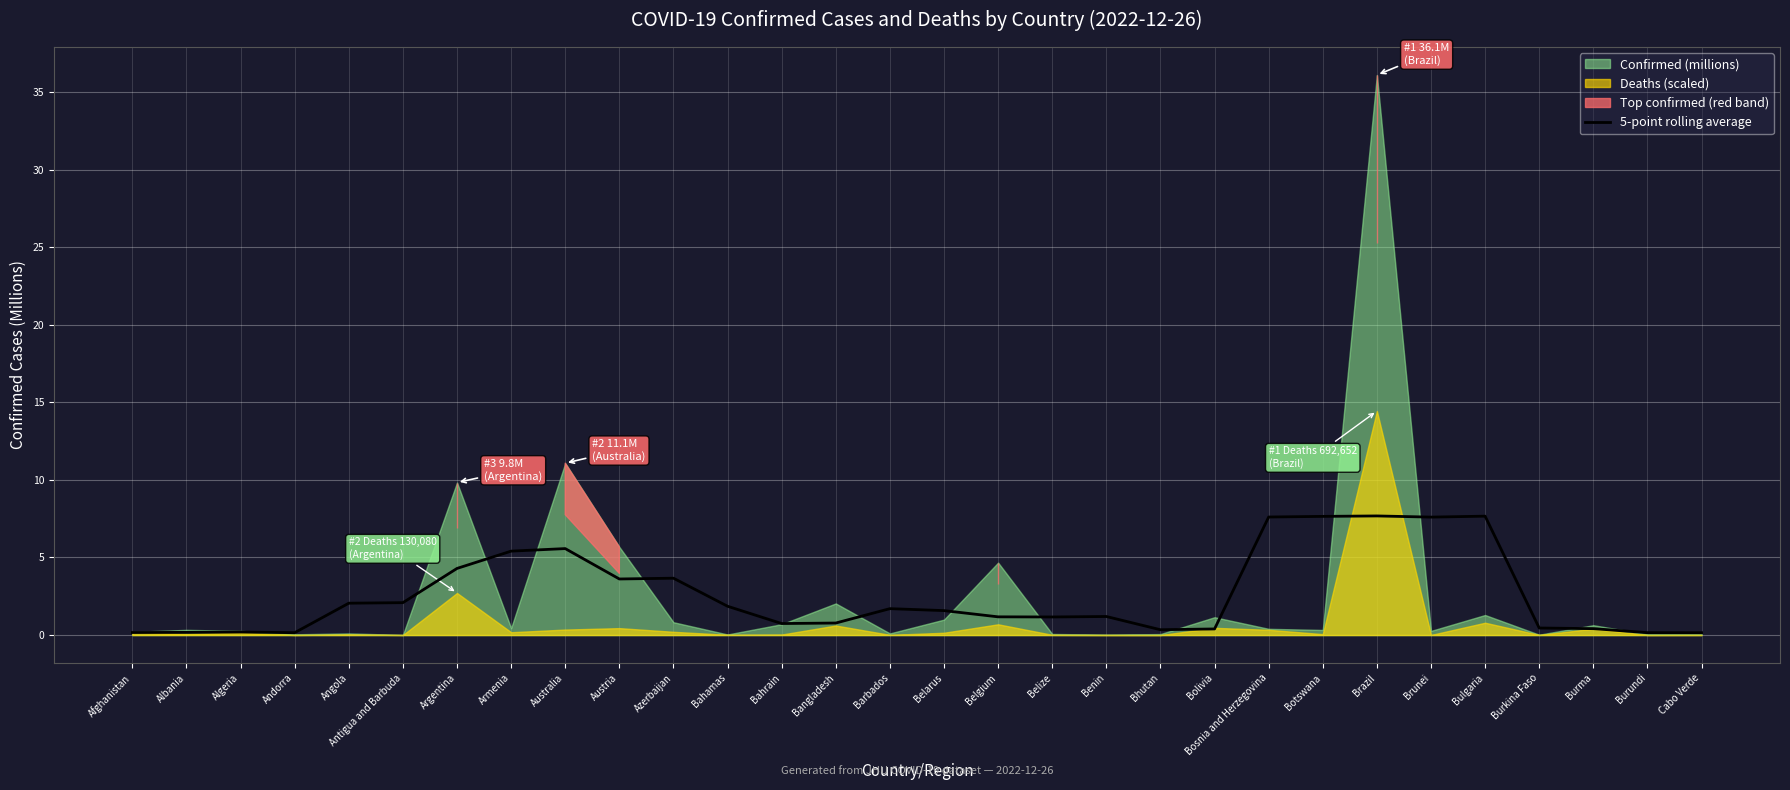

Which category has the lowest value across all series?

Cabo Verde